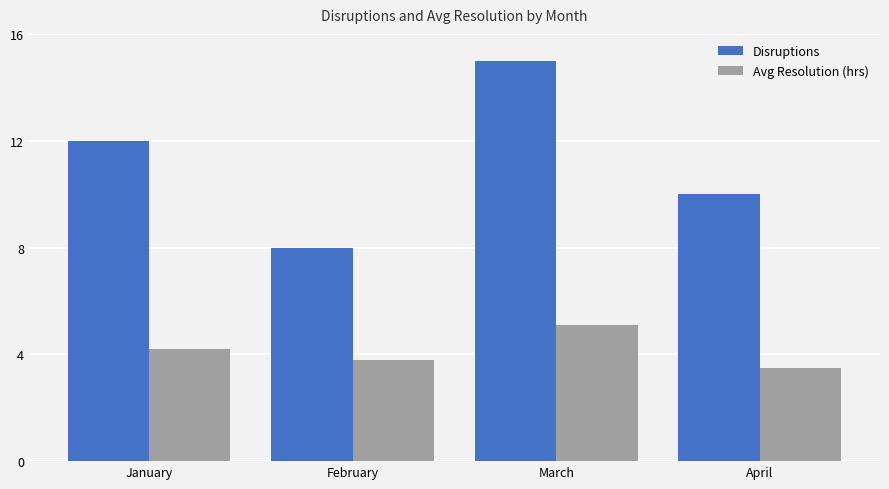

What is the sum of all Avg Resolution (hrs) values?

16.6